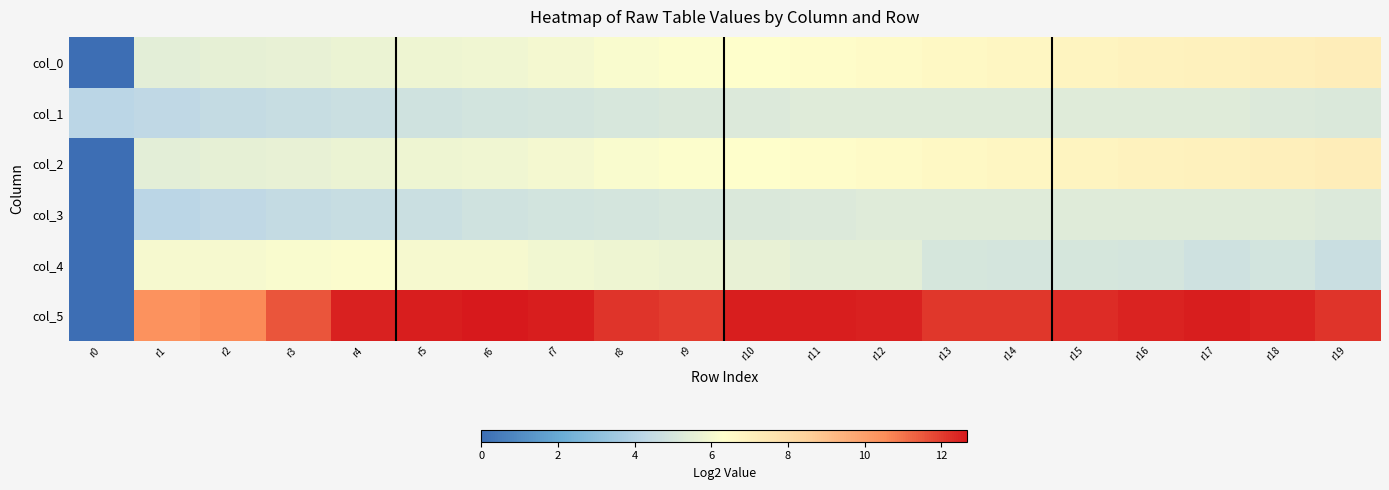

Reading left to right, transcribe all the data shown in this chart.

col_0: r0=0.0	r1=5.5	r2=5.6	r3=5.6	r4=5.7	r5=5.8	r6=5.9	r7=6.0	r8=6.1	r9=6.3	r10=6.4	r11=6.5	r12=6.6	r13=6.7	r14=6.8	r15=6.9	r16=6.9	r17=7.0	r18=7.1	r19=7.2
col_1: r0=4.2	r1=4.3	r2=4.5	r3=4.6	r4=4.7	r5=4.8	r6=4.9	r7=5.0	r8=5.1	r9=5.2	r10=5.2	r11=5.3	r12=5.3	r13=5.3	r14=5.3	r15=5.3	r16=5.3	r17=5.3	r18=5.2	r19=5.2
col_2: r0=0.0	r1=5.5	r2=5.6	r3=5.6	r4=5.7	r5=5.8	r6=5.9	r7=6.0	r8=6.1	r9=6.3	r10=6.4	r11=6.5	r12=6.6	r13=6.7	r14=6.8	r15=6.9	r16=6.9	r17=7.0	r18=7.1	r19=7.2
col_3: r0=0.0	r1=4.2	r2=4.3	r3=4.5	r4=4.6	r5=4.7	r6=4.8	r7=4.9	r8=5.0	r9=5.1	r10=5.2	r11=5.2	r12=5.3	r13=5.3	r14=5.3	r15=5.3	r16=5.3	r17=5.3	r18=5.3	r19=5.2
col_4: r0=0.0	r1=6.0	r2=6.1	r3=6.1	r4=6.2	r5=6.1	r6=6.1	r7=5.9	r8=5.8	r9=5.7	r10=5.6	r11=5.5	r12=5.5	r13=5.0	r14=5.0	r15=5.0	r16=5.0	r17=4.8	r18=4.9	r19=4.6
col_5: r0=0.0	r1=10.4	r2=10.6	r3=11.6	r4=12.5	r5=12.6	r6=12.7	r7=12.5	r8=12.2	r9=12.0	r10=12.5	r11=12.5	r12=12.5	r13=12.1	r14=12.1	r15=12.3	r16=12.5	r17=12.6	r18=12.4	r19=12.1